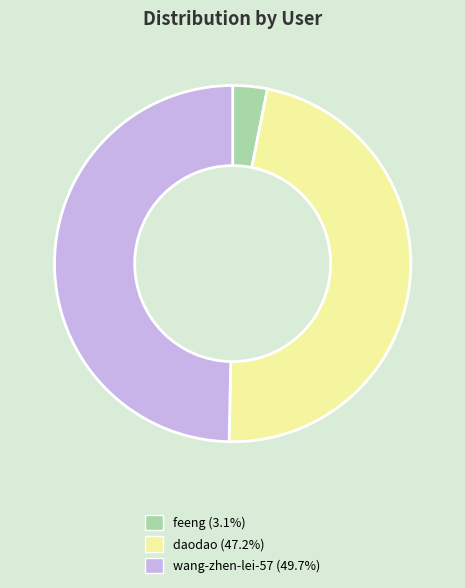

Combined, do wang-zhen-lei-57 (49.7%) and daodao (47.2%) account for over 50%?

Yes